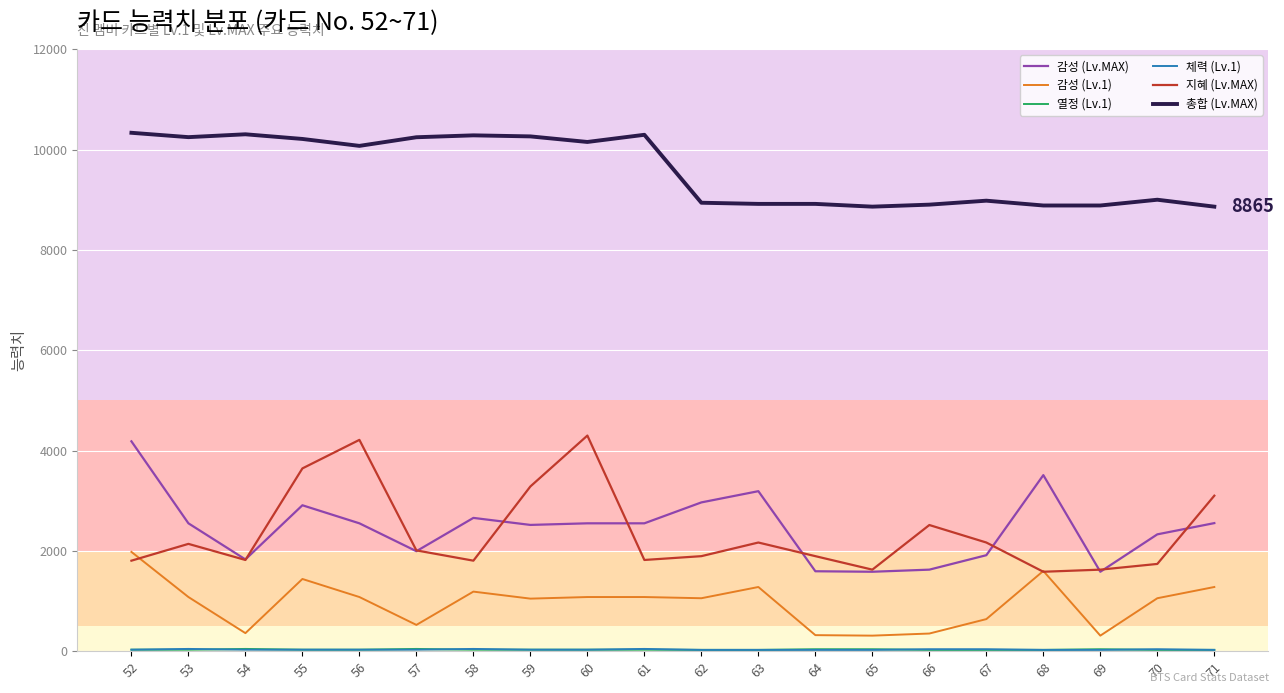

Which series has the largest total across all categories?

총합 (Lv.MAX)